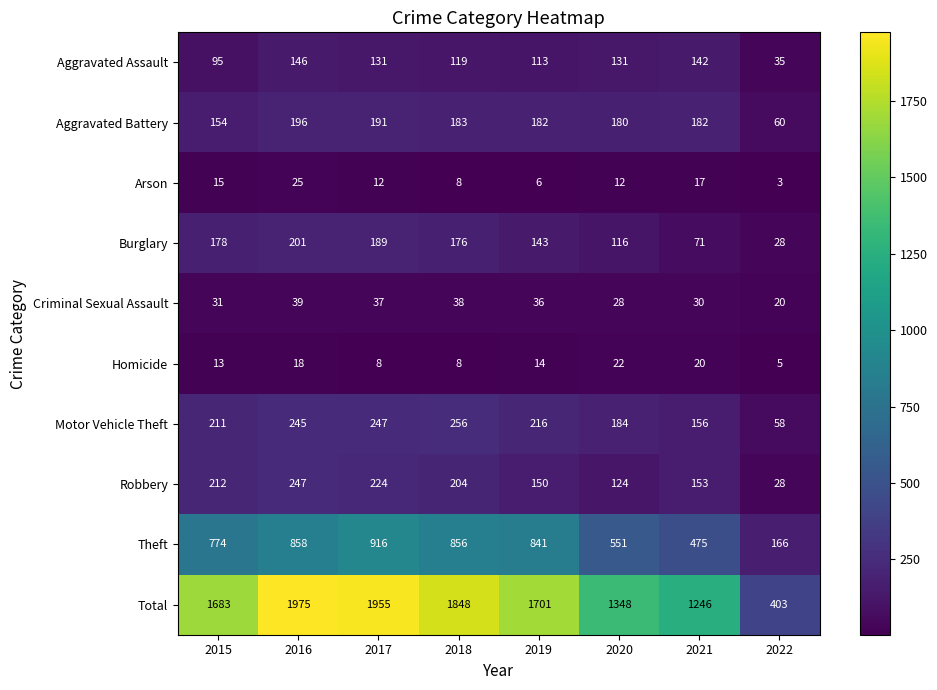

Which series has the widest spread of values?

Total